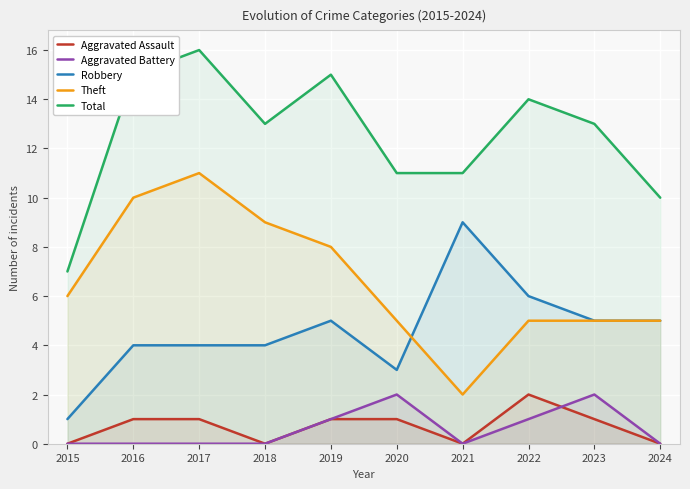

Which series has the largest range (max minus min)?

Theft